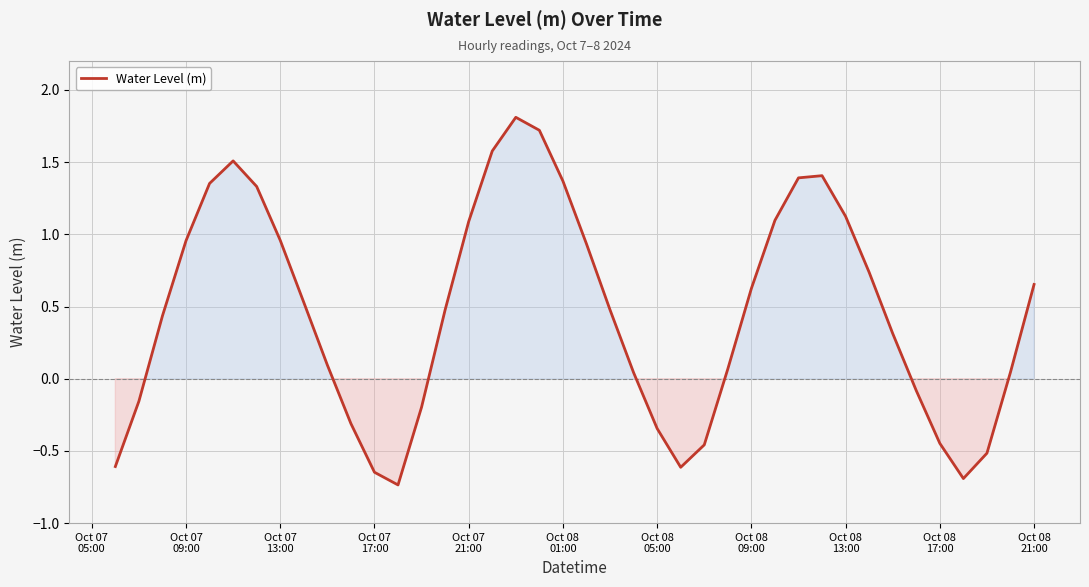

How many lines are shown in the chart?

1